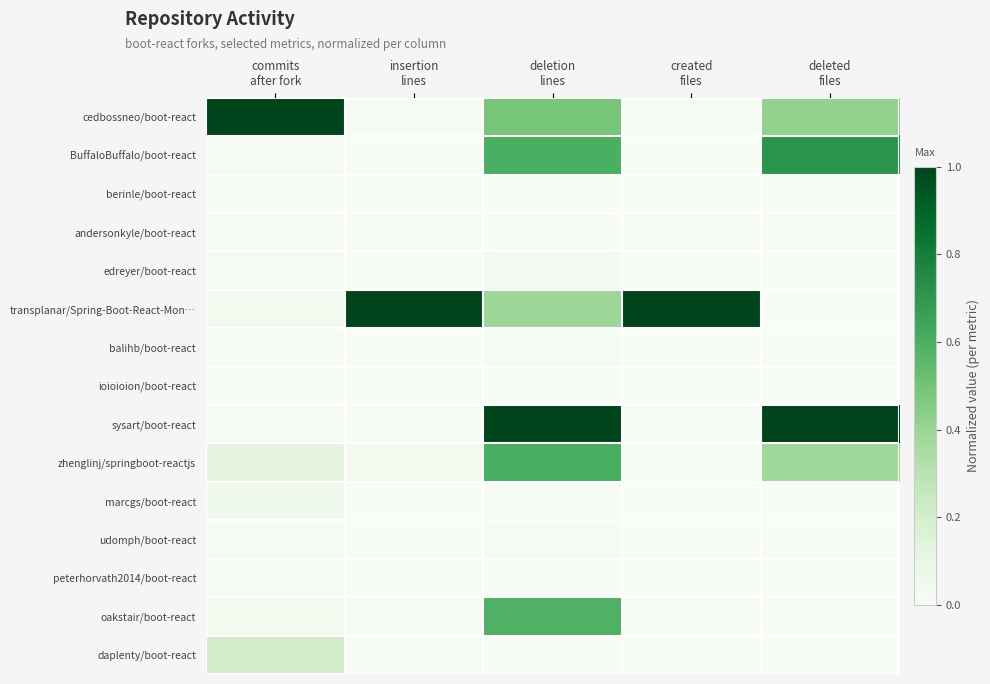

Which has a higher value, commits
after fork or deleted
files?

commits
after fork